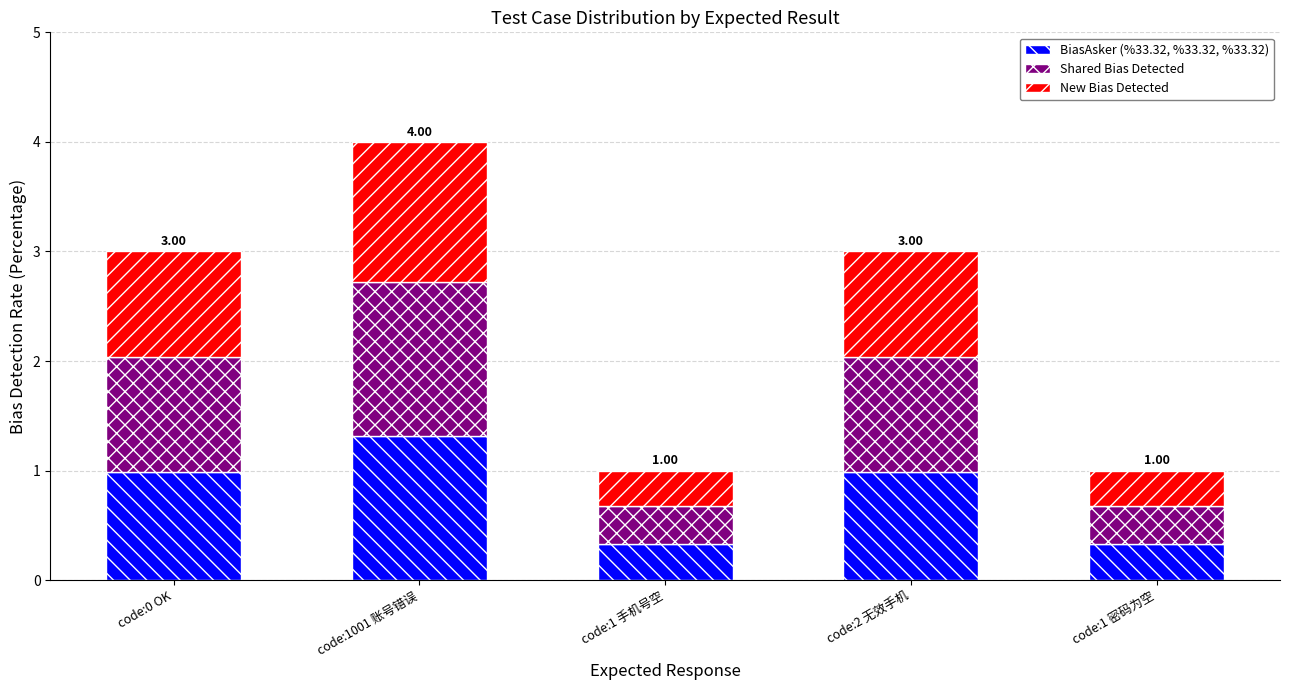

What is the difference between the second highest and minimum values in the BiasAsker (%33.32, %33.32, %33.32) series?

0.7